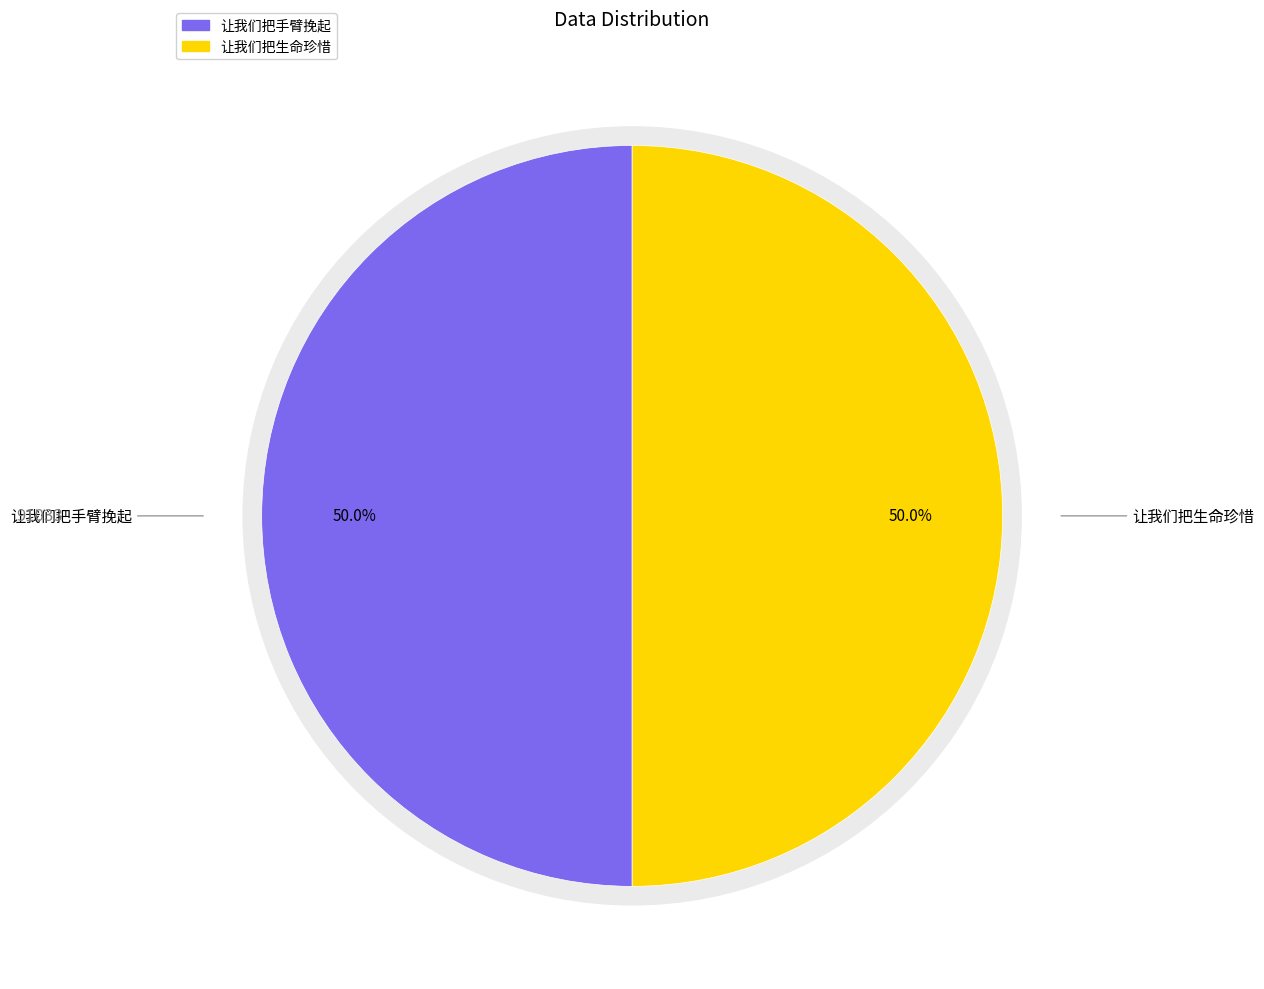

How many slices are in this pie chart?

2